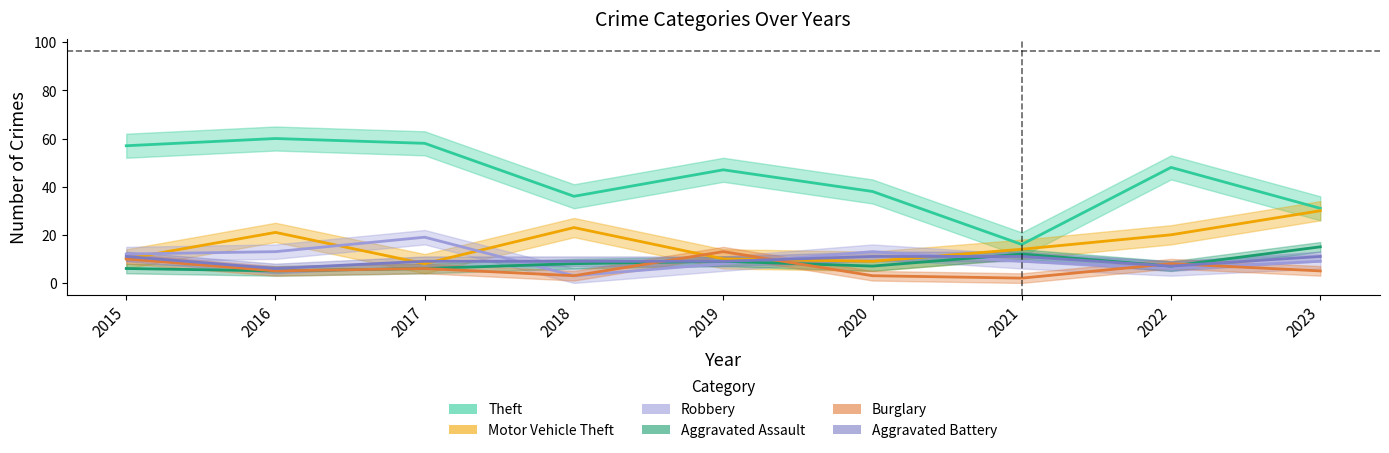

Rank the categories by Motor Vehicle Theft value from lowest to highest.

2017, 2020, 2015, 2019, 2021, 2022, 2016, 2018, 2023